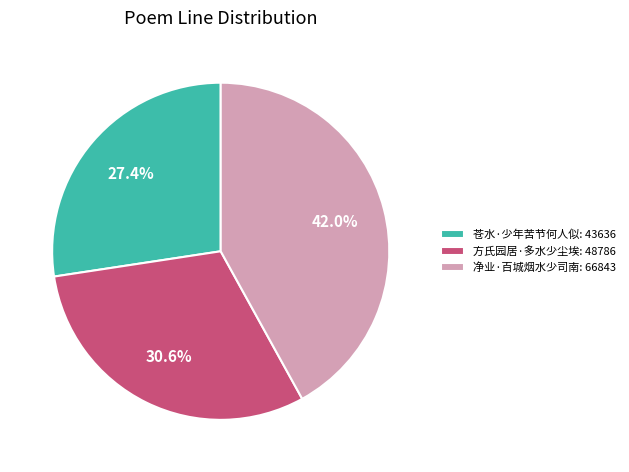

To the nearest percent, what portion does 苍水·少年苦节何人似 represent?

27%